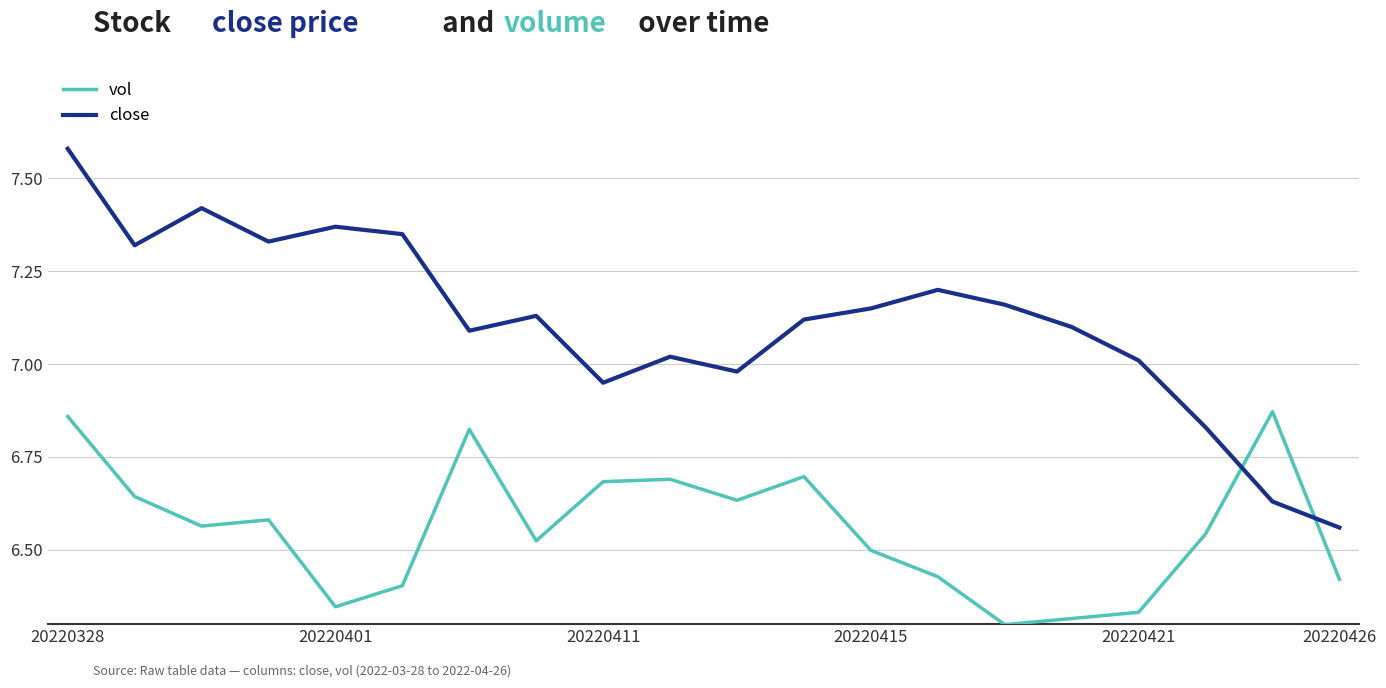

Which series has the widest spread of values?

close